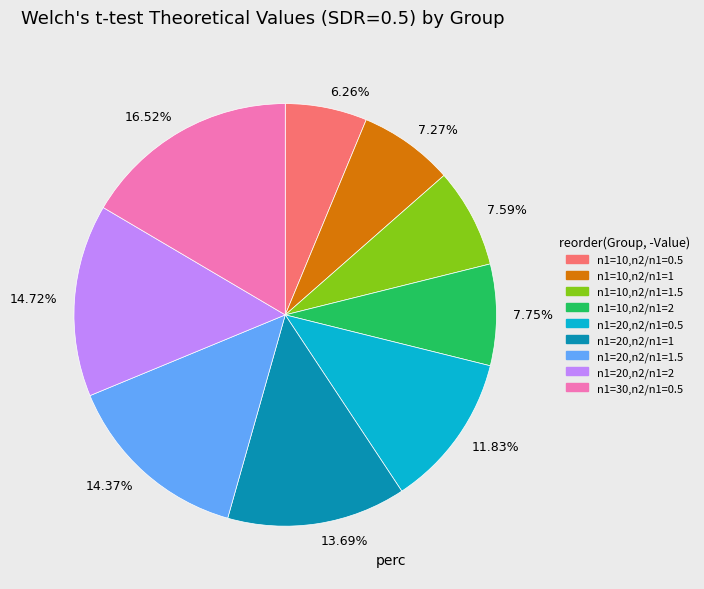

Combined, do 14.72% and 7.59% account for over 50%?

No